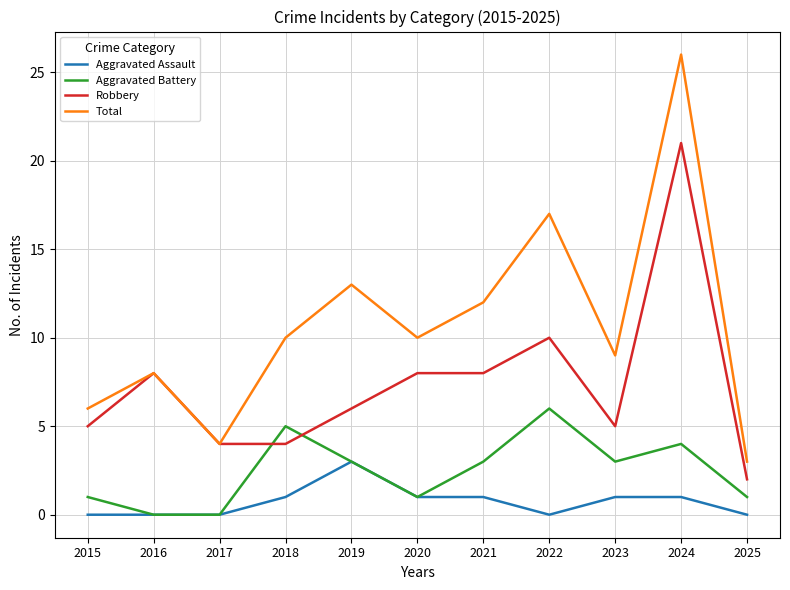

True or false: Aggravated Battery and Total cross at least once.

False